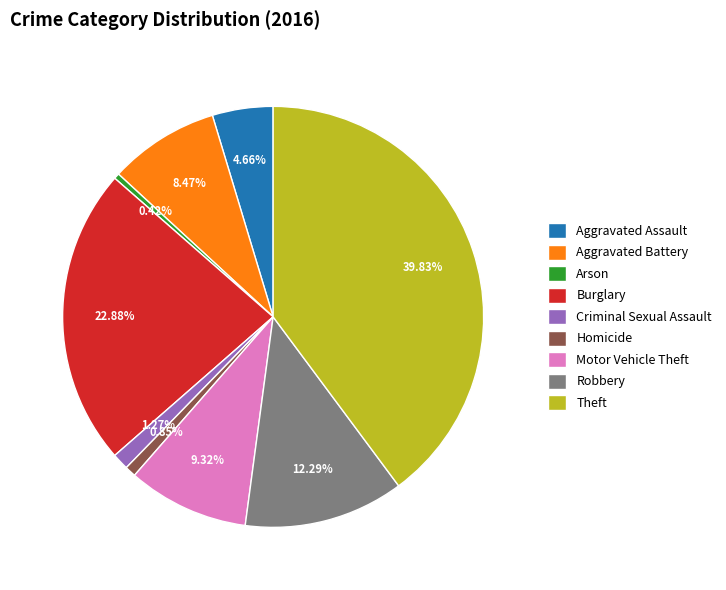

What percentage is NOT represented by Burglary?

77.1%